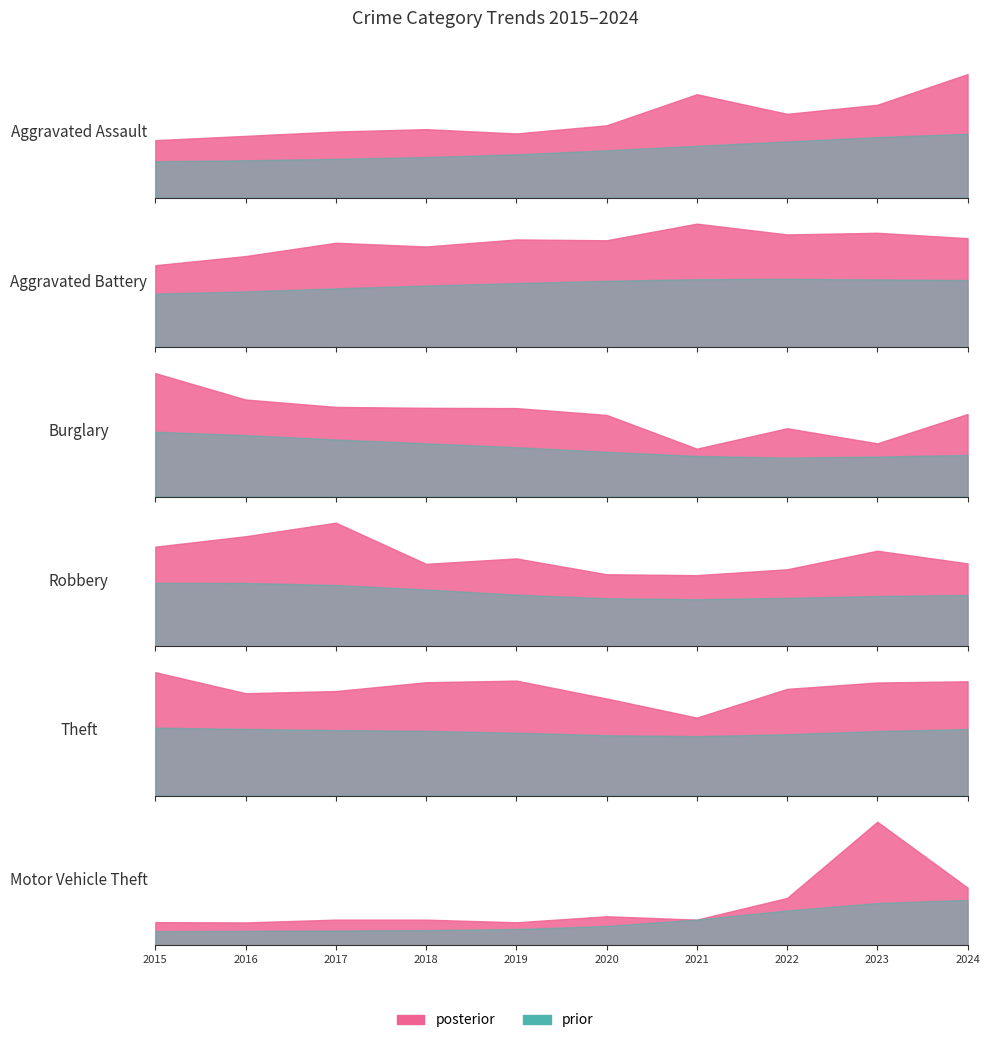

Reading left to right, transcribe all the data shown in this chart.

Aggravated Assault: 2015=120	2016=129	2017=138	2018=143	2019=134	2020=151	2021=216	2022=175	2023=194	2024=258
Aggravated Battery: 2015=197	2016=219	2017=251	2018=242	2019=259	2020=257	2021=297	2022=271	2023=275	2024=262
Burglary: 2015=417	2016=328	2017=303	2018=300	2019=299	2020=276	2021=162	2022=231	2023=180	2024=279
Robbery: 2015=220	2016=243	2017=273	2018=182	2019=194	2020=159	2021=157	2022=170	2023=211	2024=183
Theft: 2015=911	2016=756	2017=772	2018=837	2019=849	2020=717	2021=576	2022=788	2023=835	2024=844
Motor Vehicle Theft: 2015=165	2016=163	2017=183	2018=183	2019=164	2020=207	2021=183	2022=338	2023=883	2024=412